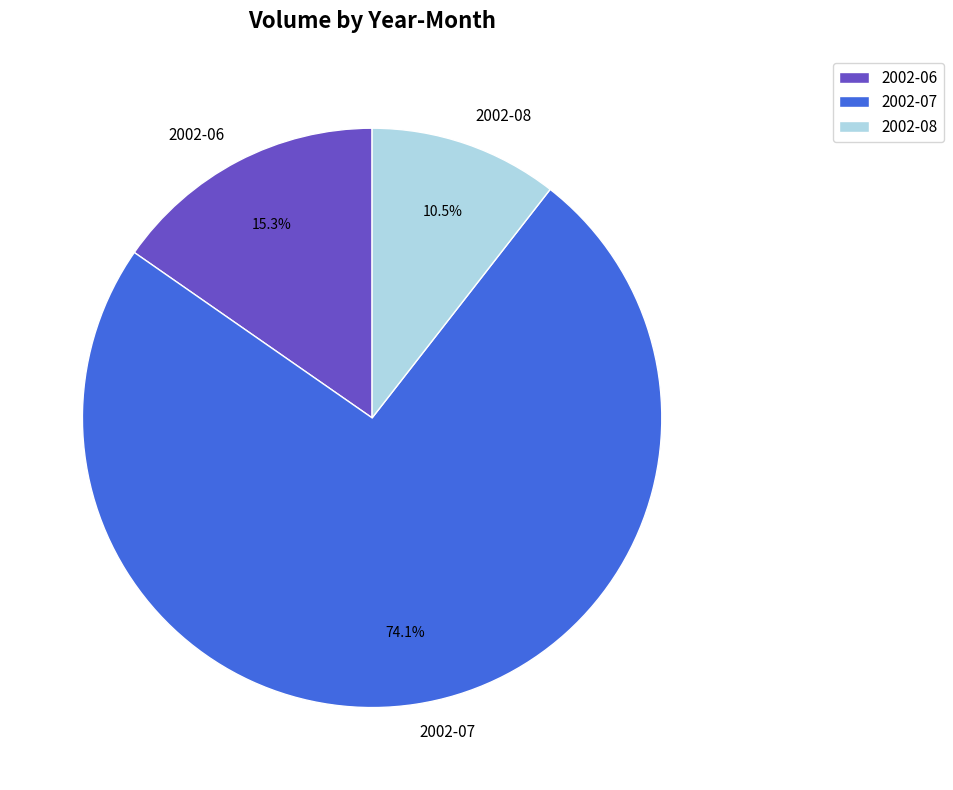

Rank the categories by value from lowest to highest.

2002-08, 2002-06, 2002-07